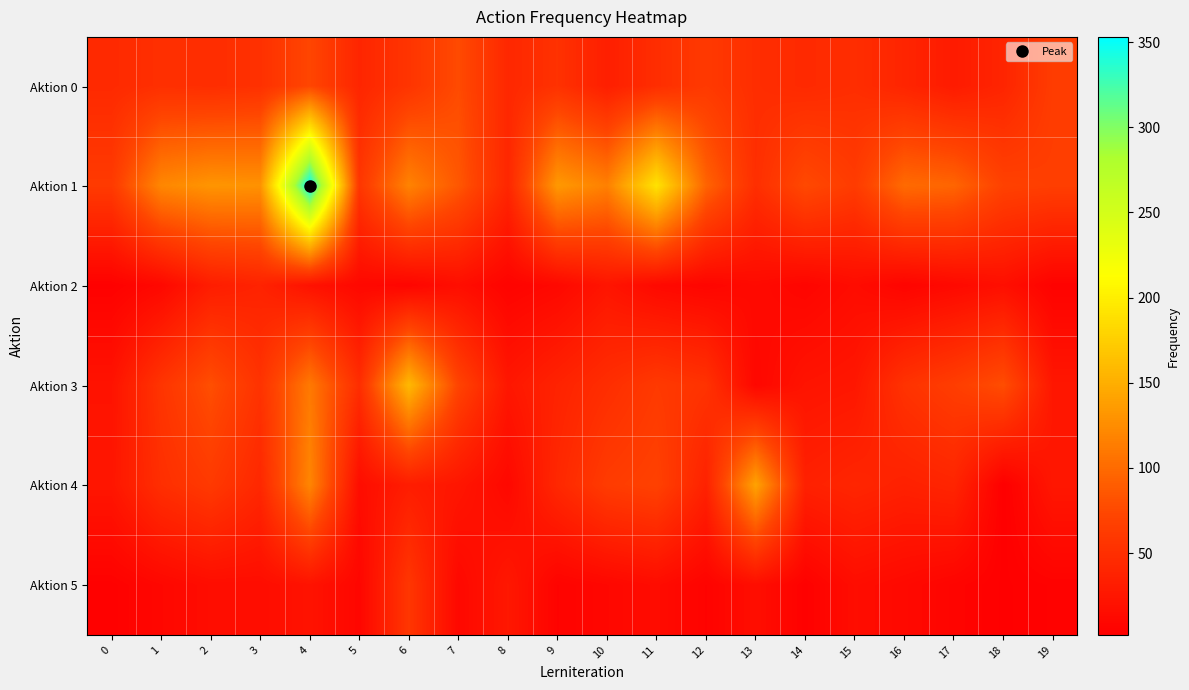

List the series in order of their peak value, lowest first.

Aktion 2, Aktion 5, Aktion 0, Aktion 4, Aktion 3, Aktion 1